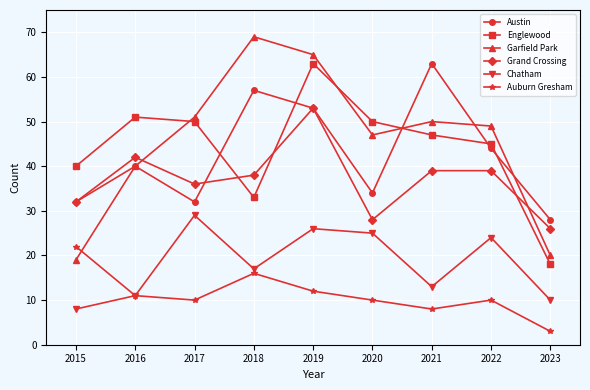

True or false: Chatham and Austin cross at least once.

False